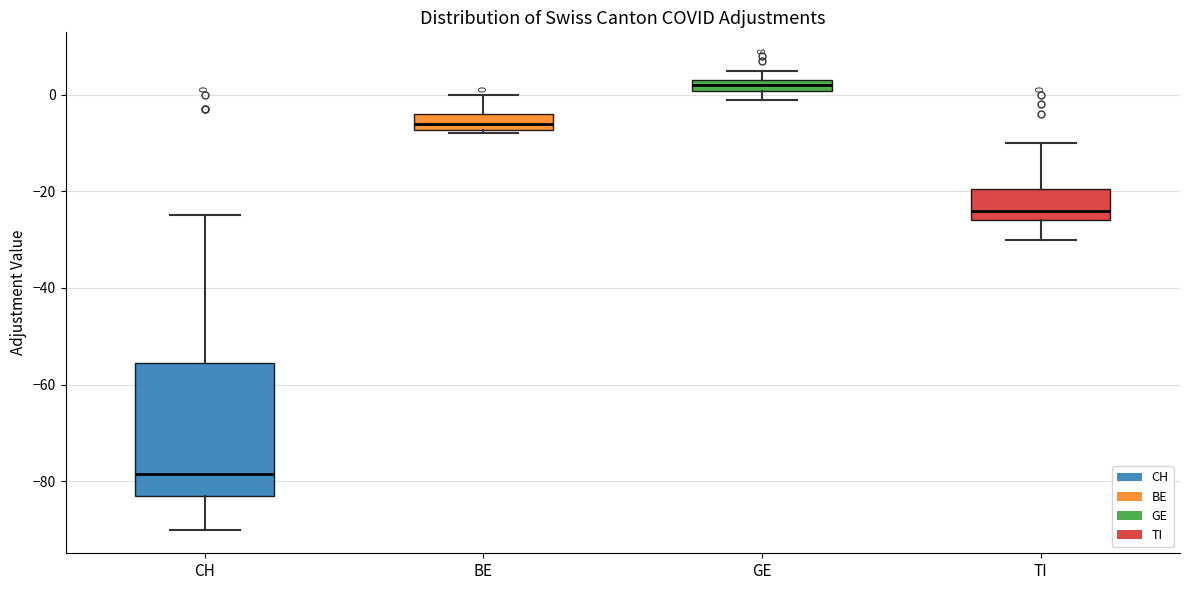

Which box is the tallest, from its lower edge to its upper edge?

CH